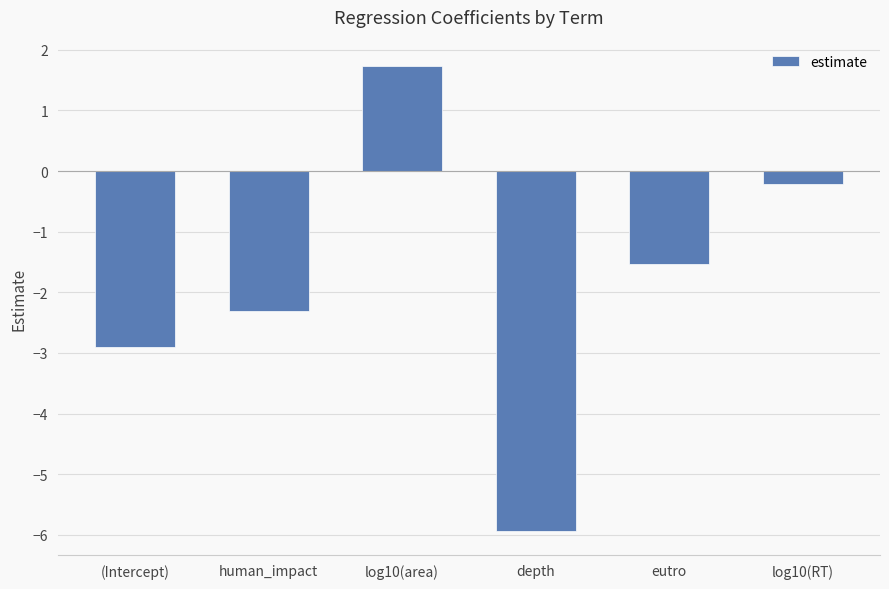

How many categories are shown in the chart?

6